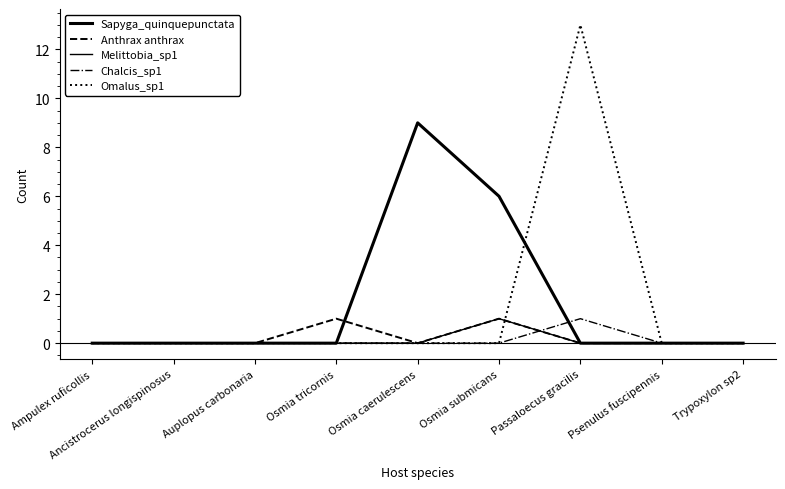

Rank the series at Auplopus carbonaria from lowest to highest value.

Sapyga_quinquepunctata, Anthrax anthrax, Melittobia_sp1, Chalcis_sp1, Omalus_sp1